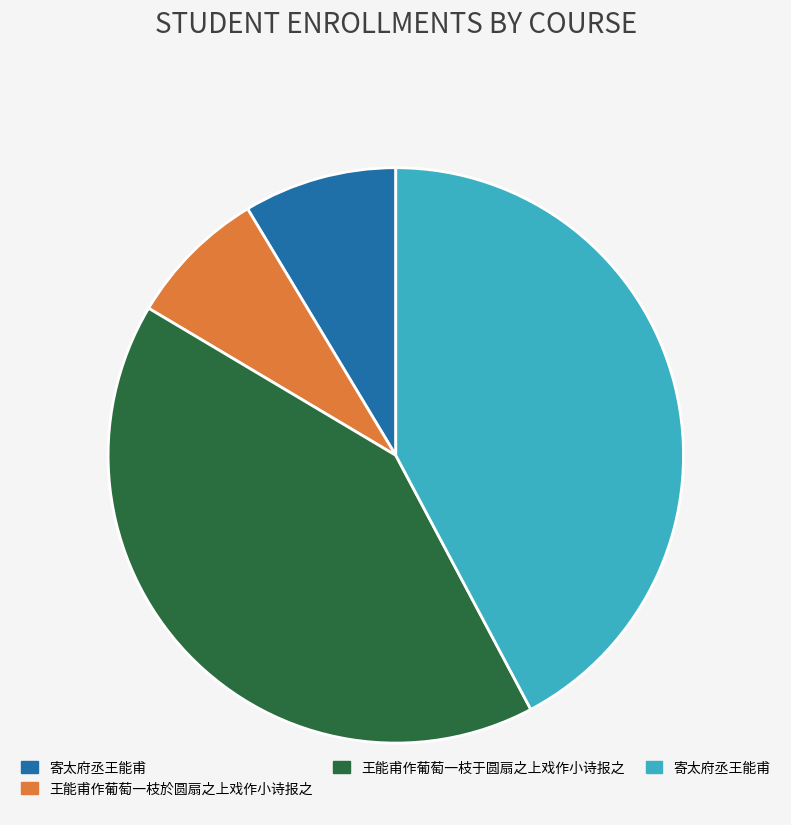

Is there a majority slice in this chart?

No